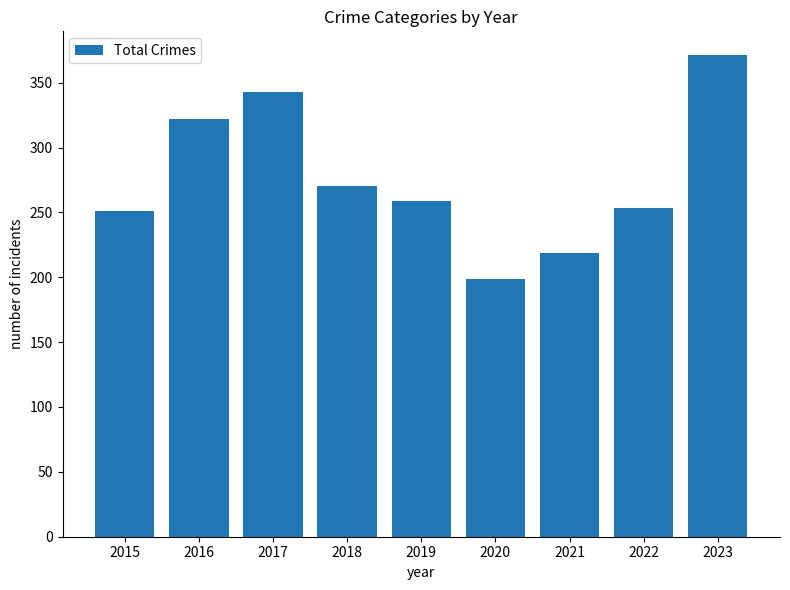

Reading left to right, transcribe all the data shown in this chart.

251	322	343	270	259	199	219	253	371